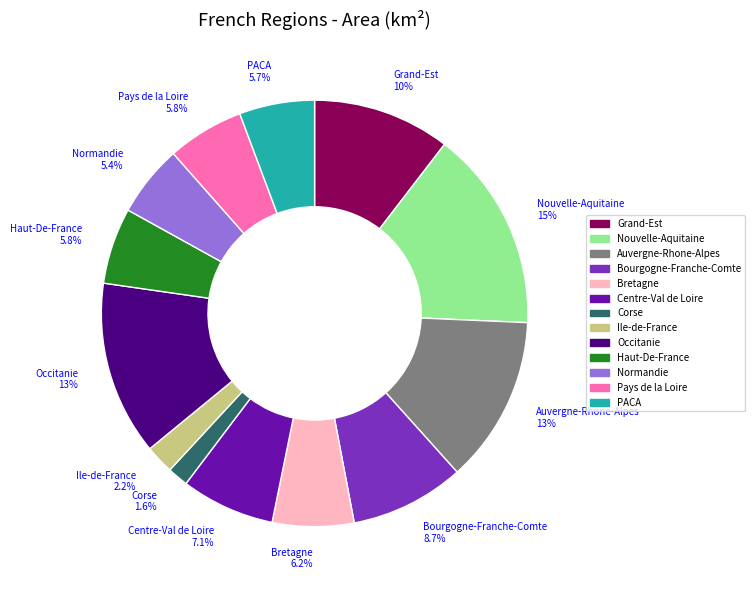

What is the total percentage of Auvergne-Rhone-Alpes and Occitanie?

25.9%